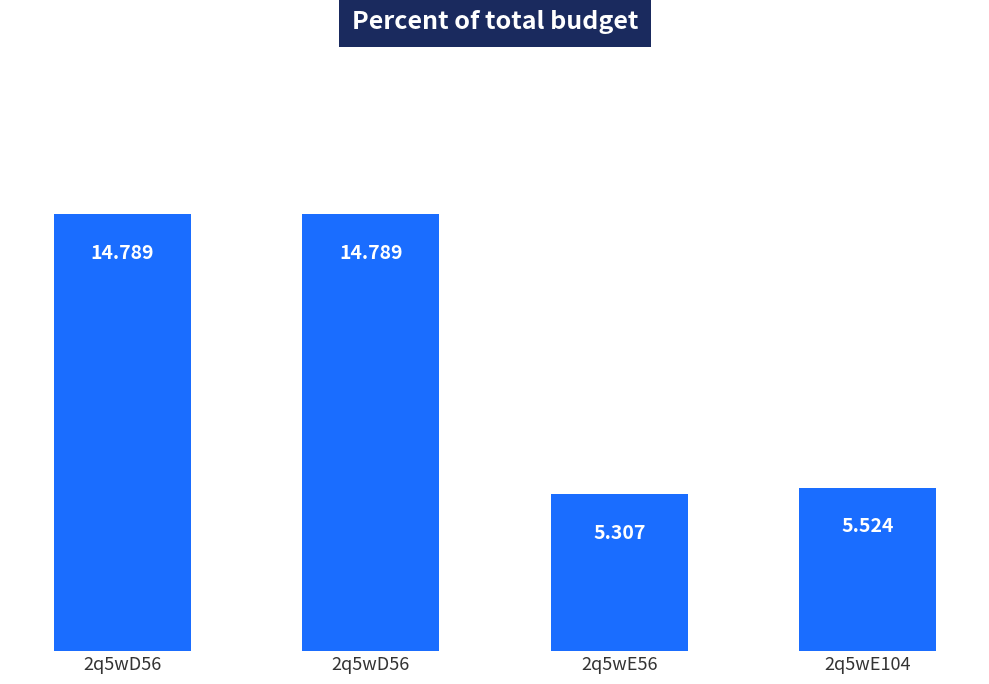

How many series are shown in this chart?

1